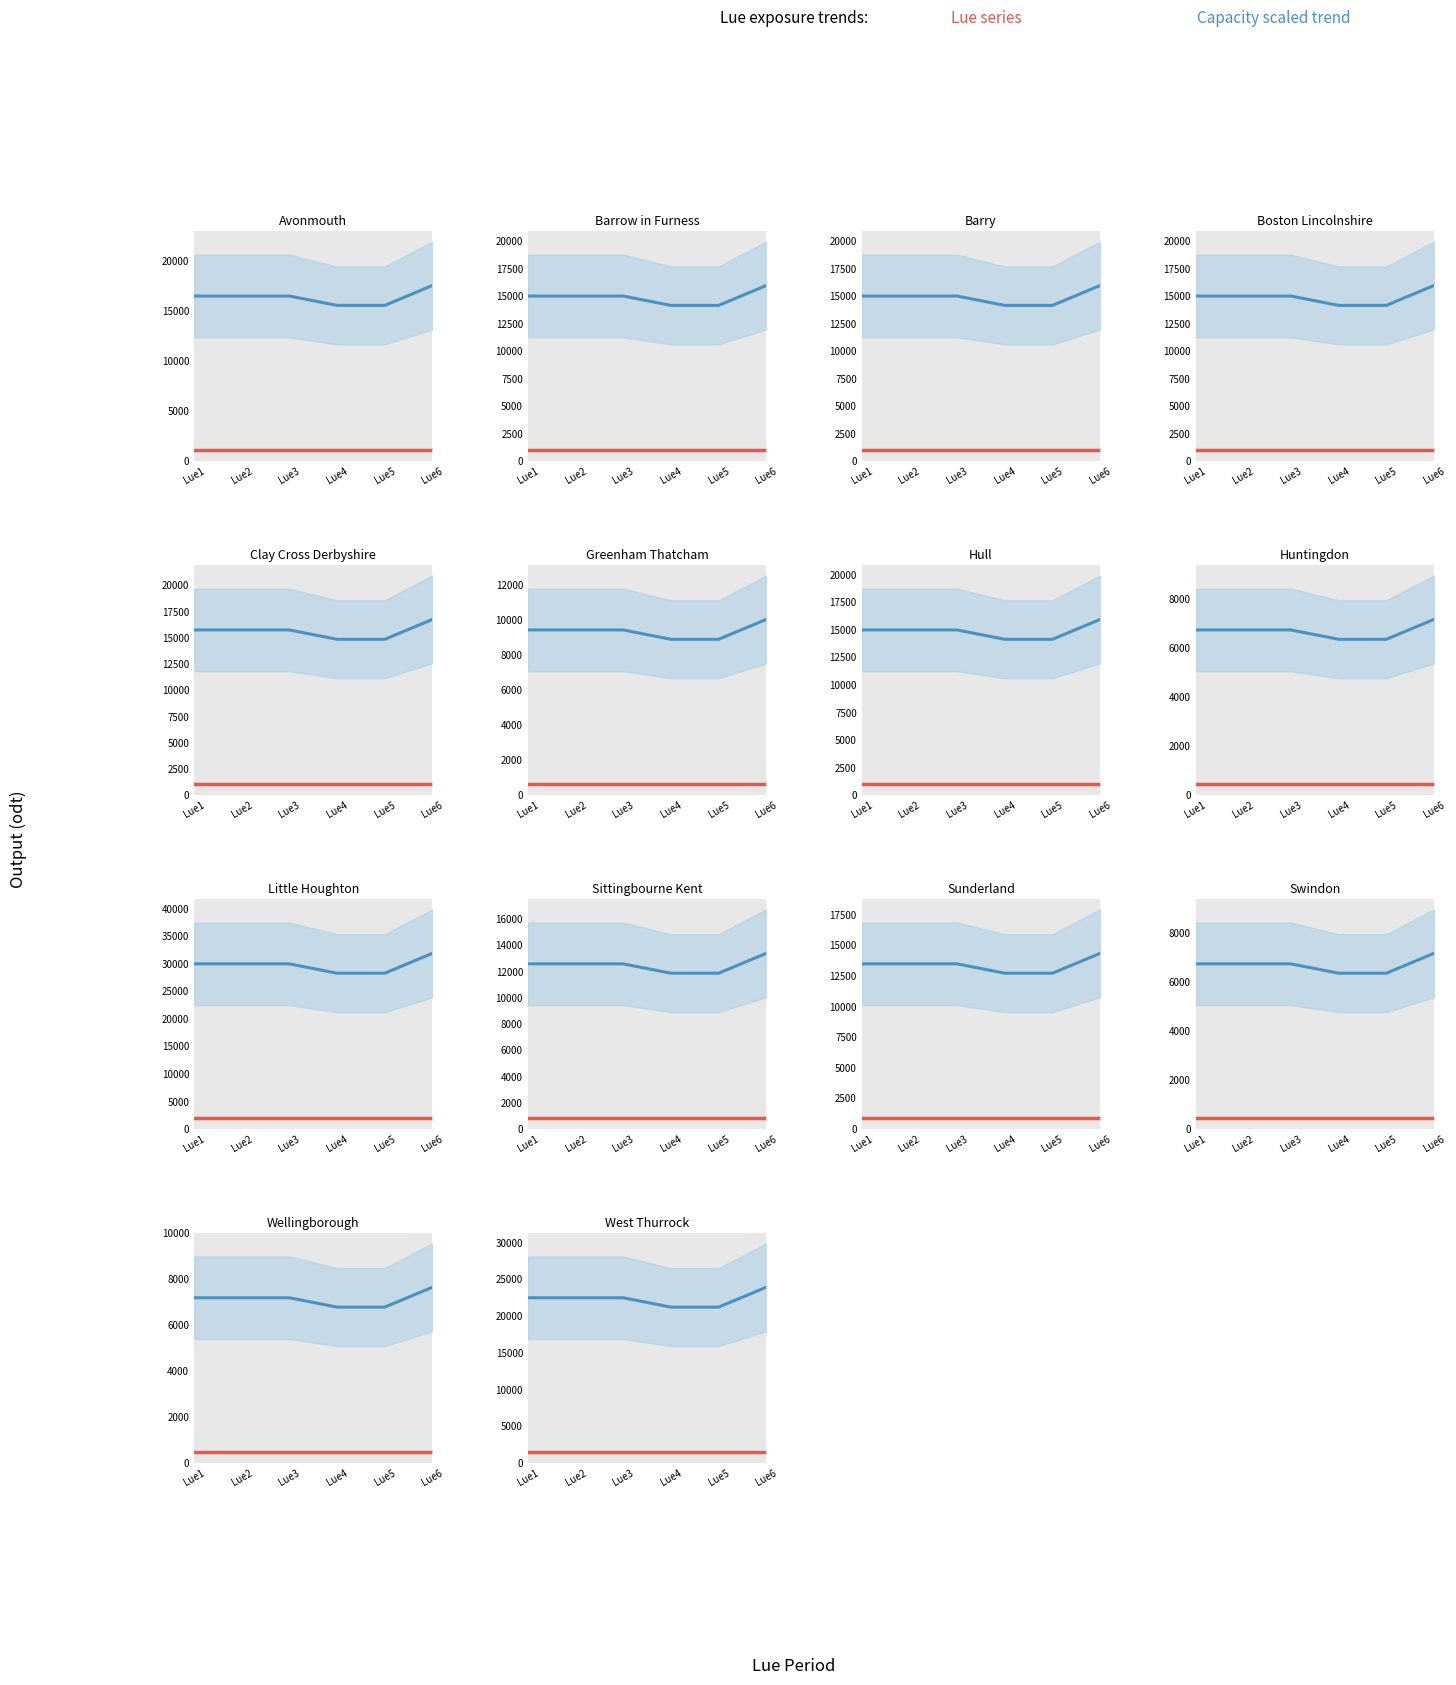

True or false: Lue series has more than 2 points higher than both neighbors.

False